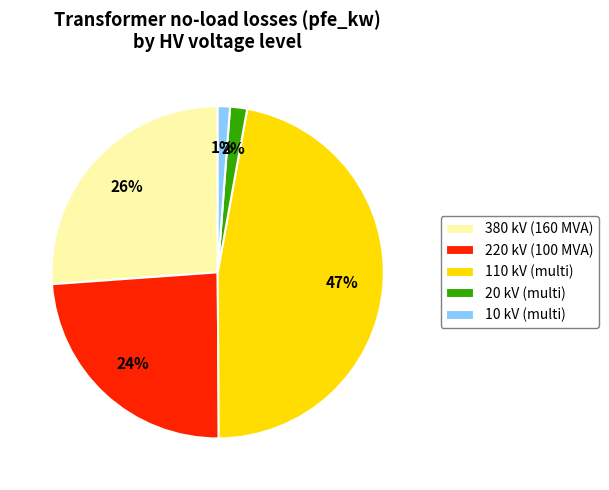

What is the largest slice in the pie chart?

110 kV (multi)